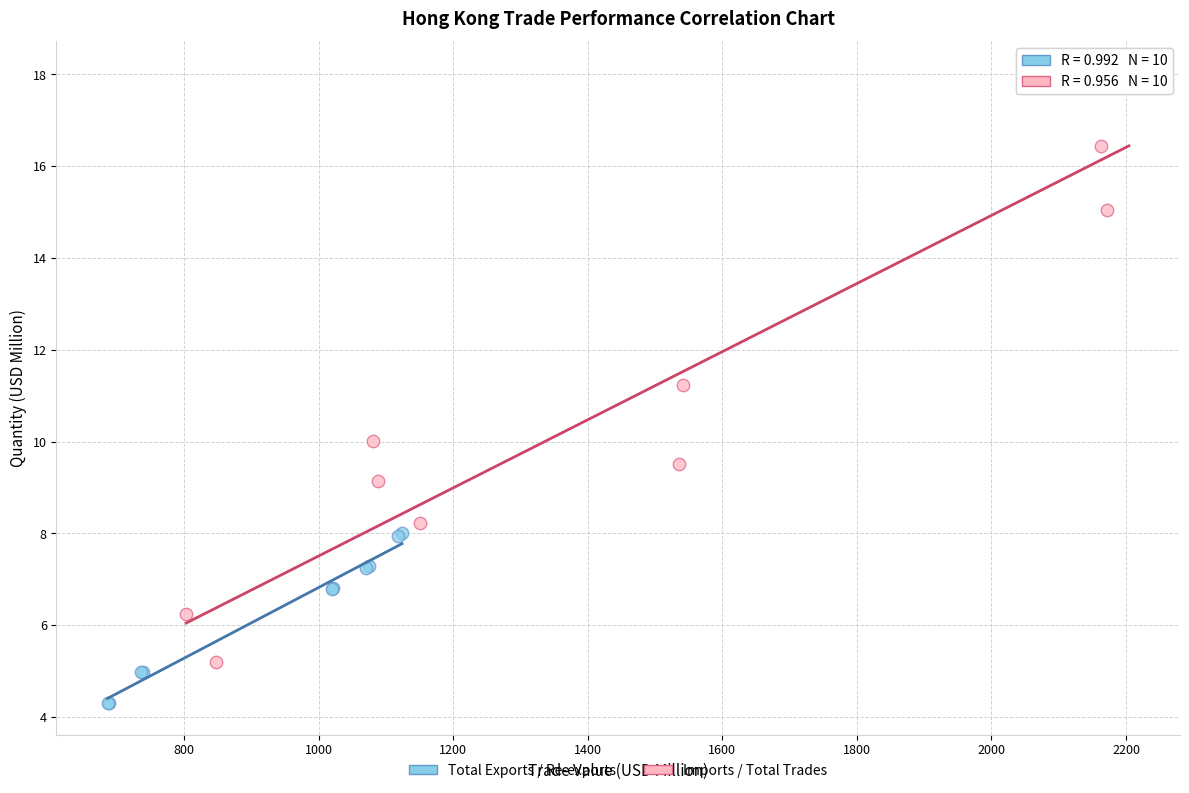

Which series contains the lowest Y value?

Total Exports / Re-exports